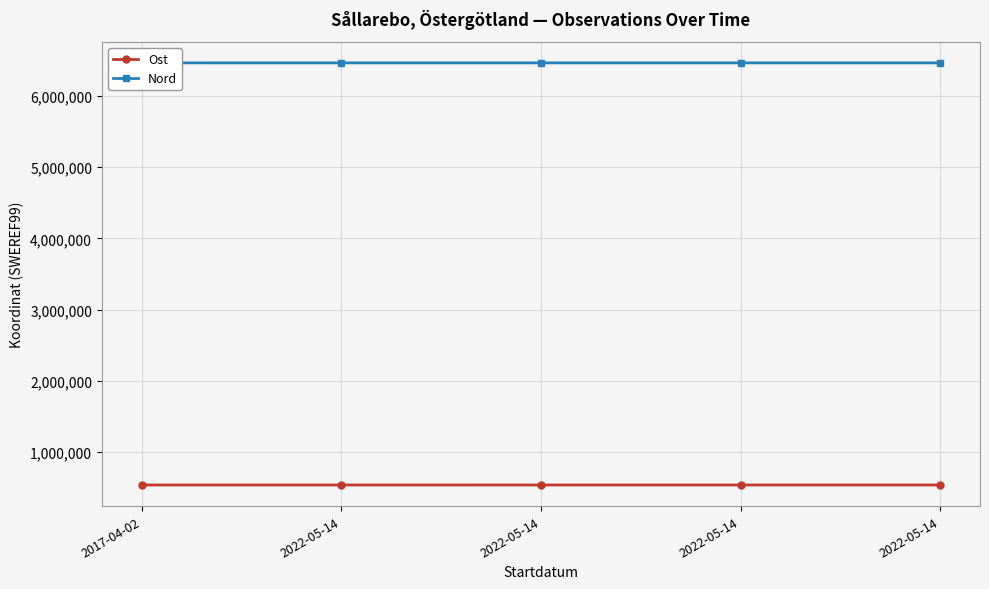

Read the Ost value at 2022-05-14.

536455.1